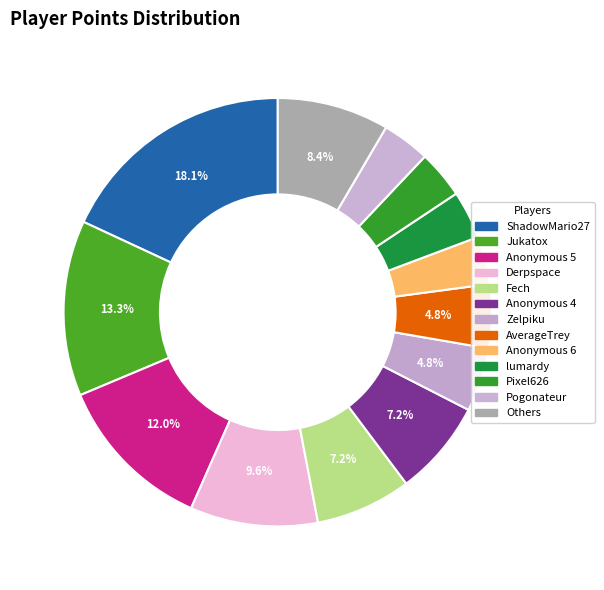

How many slices are in this pie chart?

13